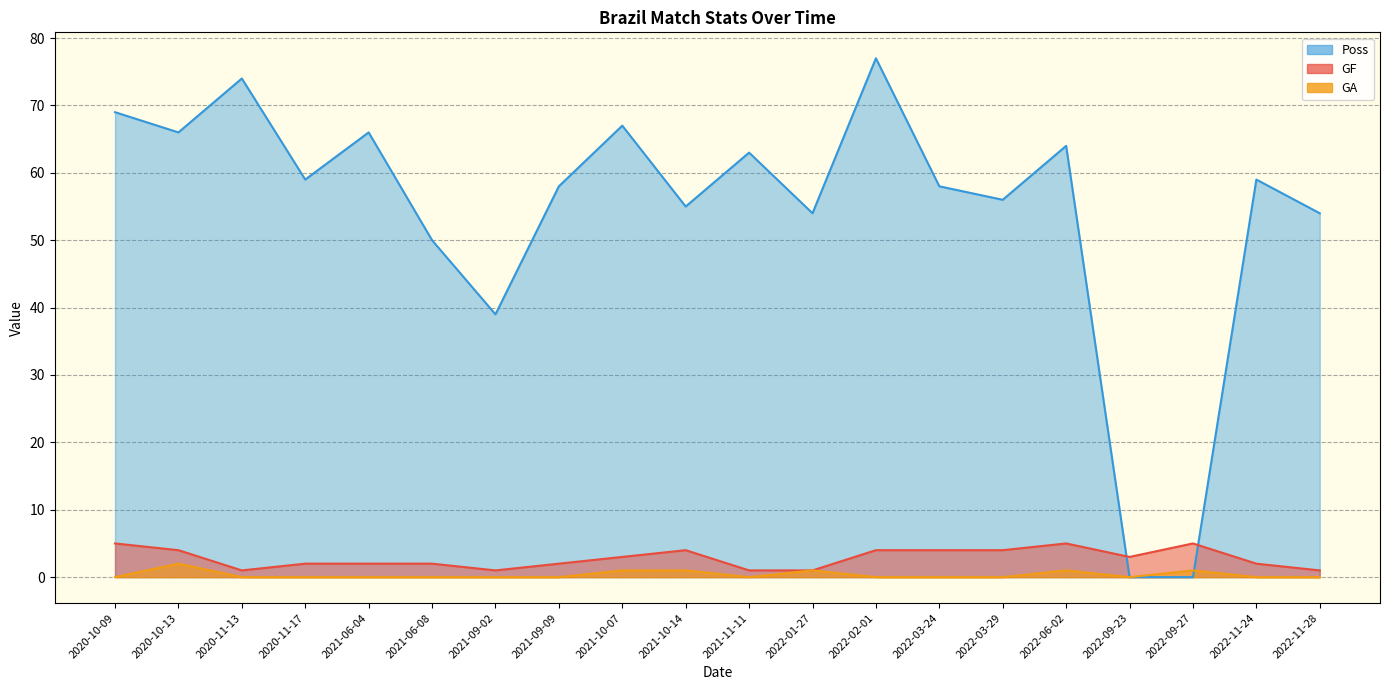

What is the value of the GF point at the 5th from the left?

2